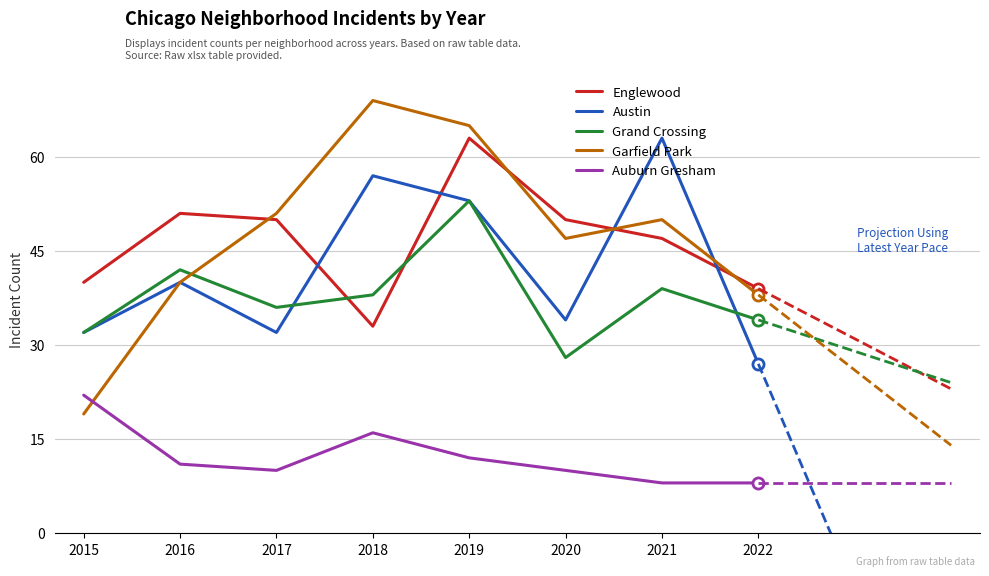

Which series has the widest spread of values?

Garfield Park